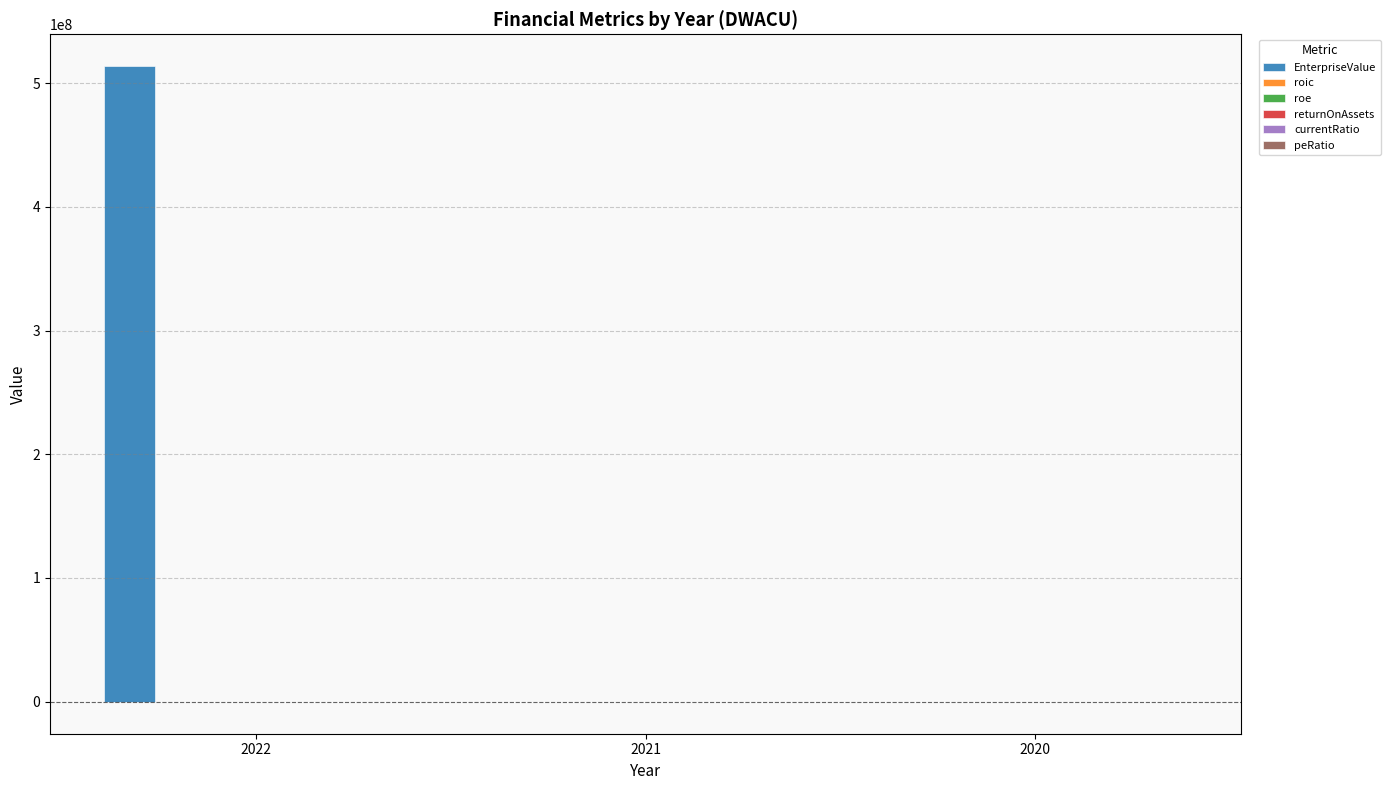

At which category is the sum across all series the highest?

2022